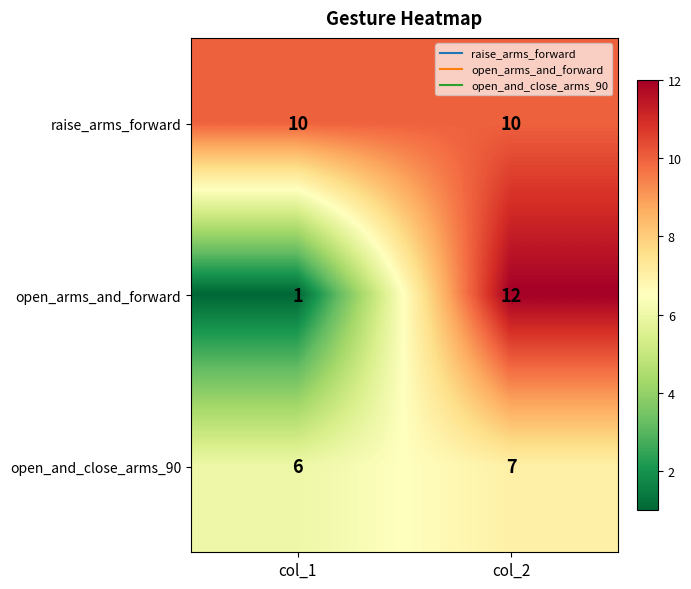

What is the minimum value shown in the chart?

1